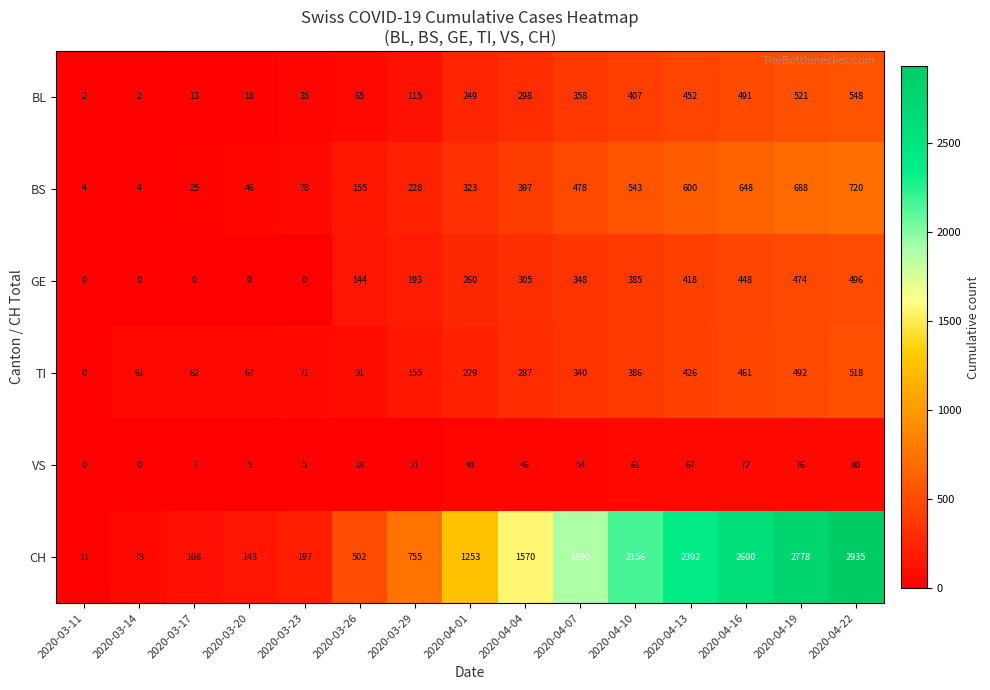

Rank the series by their maximum value, from lowest to highest.

VS, GE, TI, BL, BS, CH